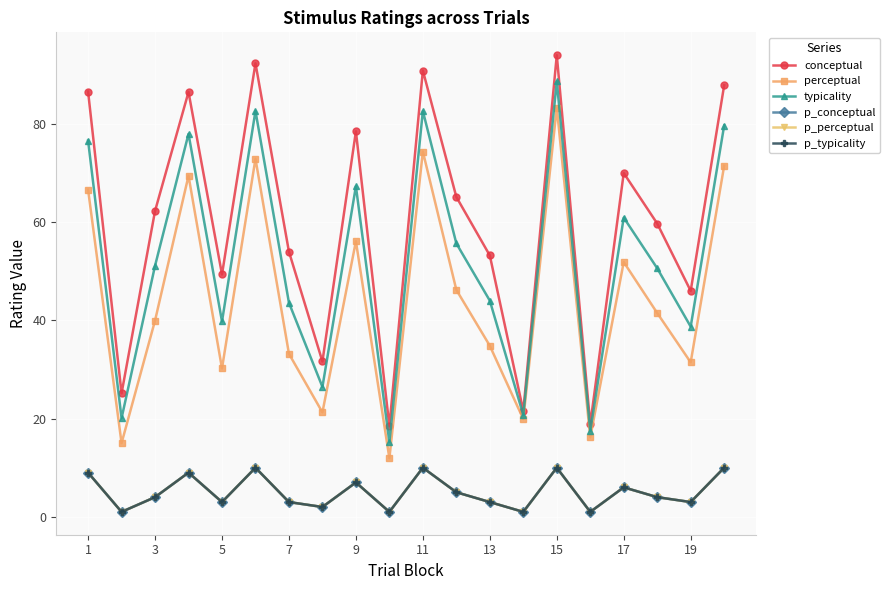

True or false: p_conceptual and conceptual intersect in this chart.

False